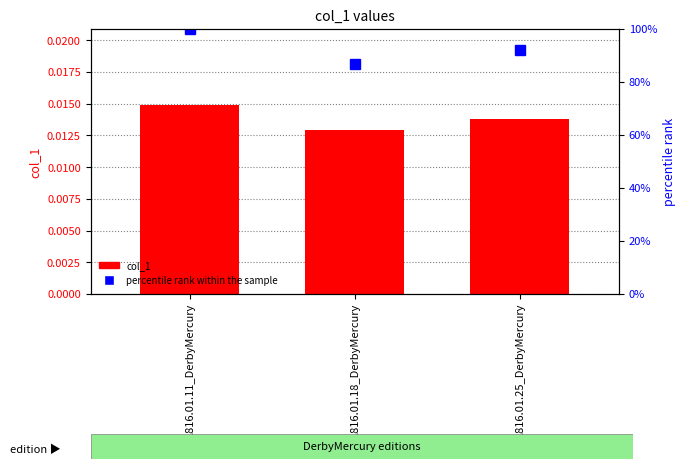

Are the bars horizontal?

No